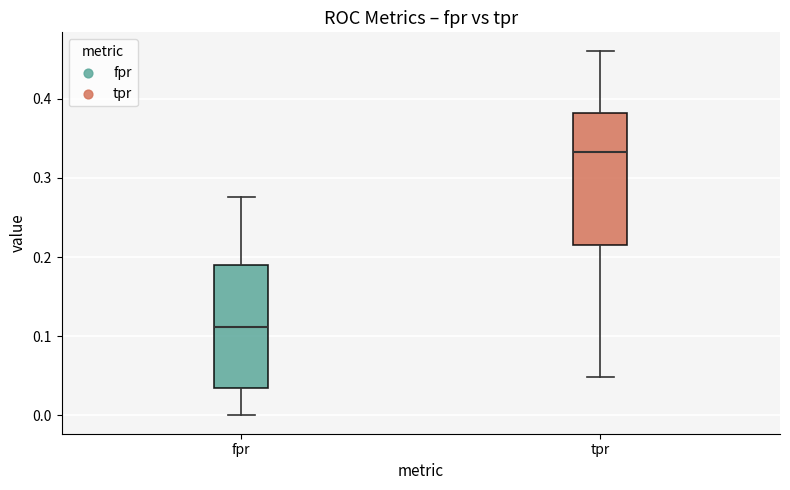

Reading left to right, transcribe this box plot: for each box, give where its median line is, the range the box spans, and where its two whiskers end, as read against the y-axis. The values are not printed on the chart, so give them approximately, as read against the axis.

fpr: median 0.11, box 0.03 to 0.19, whiskers 0.00 to 0.28
tpr: median 0.33, box 0.22 to 0.38, whiskers 0.05 to 0.46